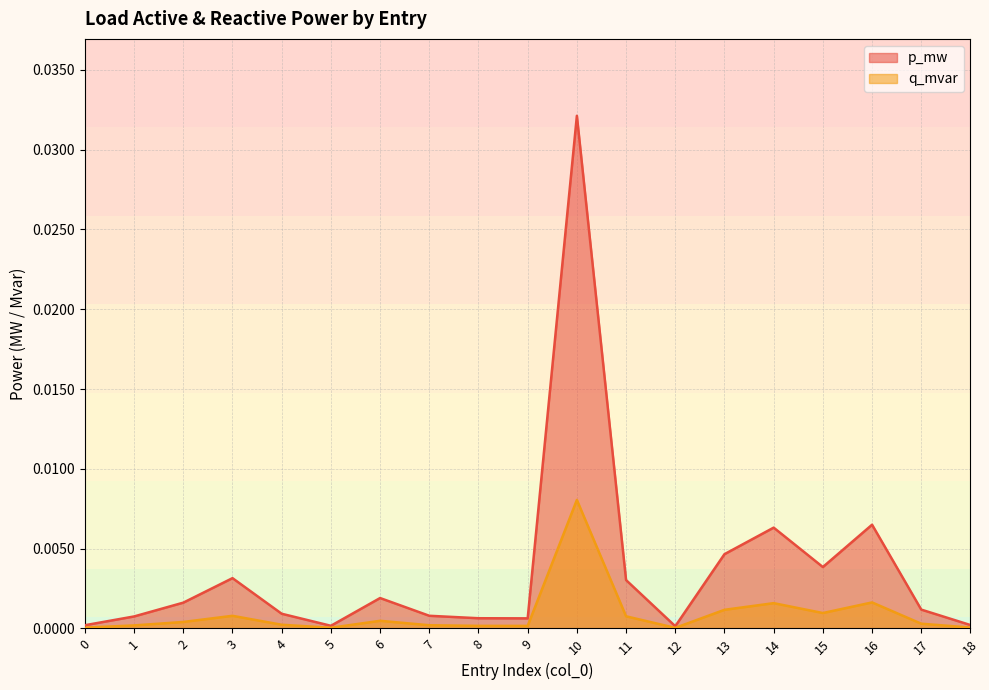

Does the chart display data point markers on the line(s)?

No